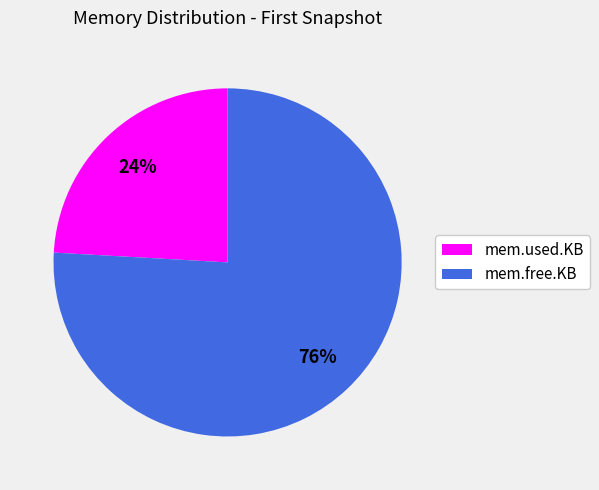

To the nearest percent, what percentage of the pie is mem.free.KB?

76%